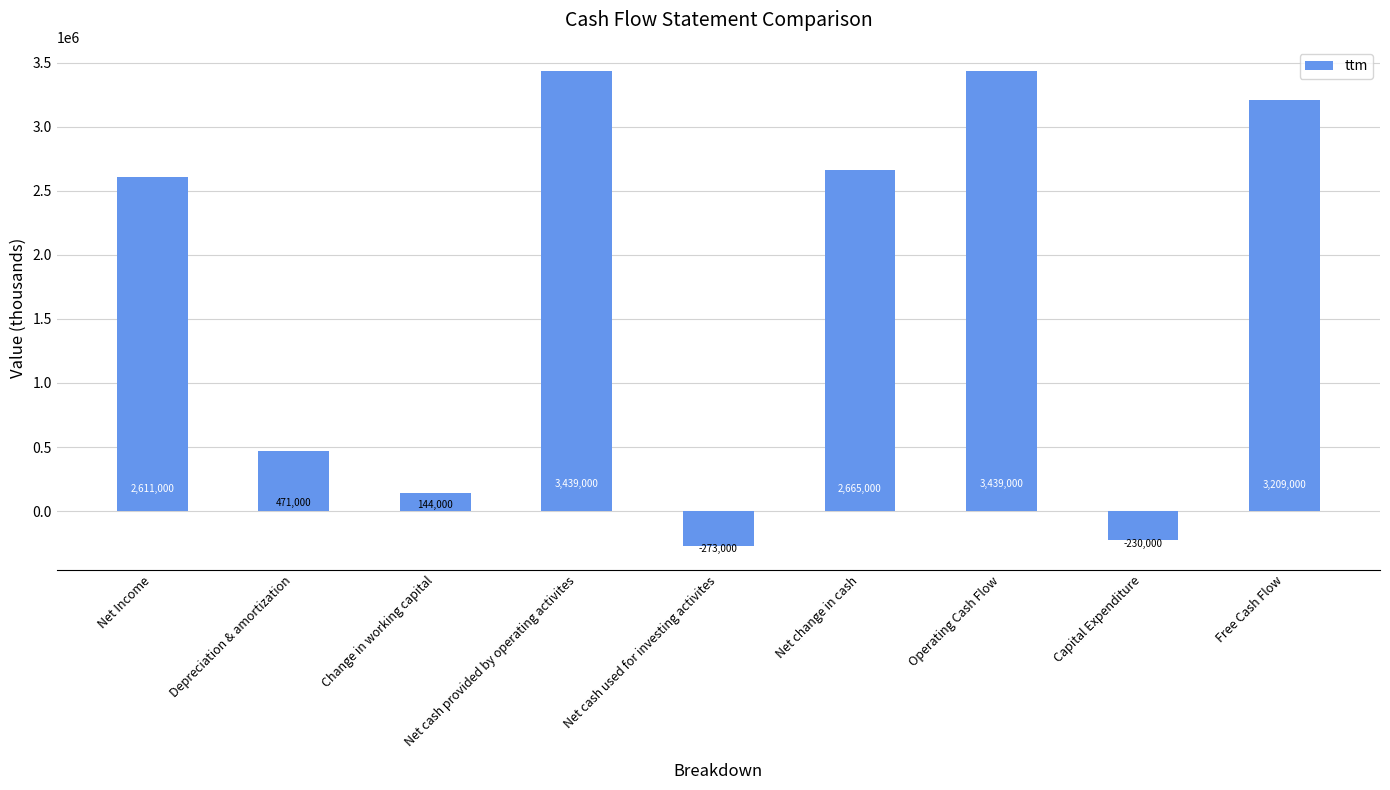

At which category does the chart reach its minimum across all series?

Net cash used for investing activites